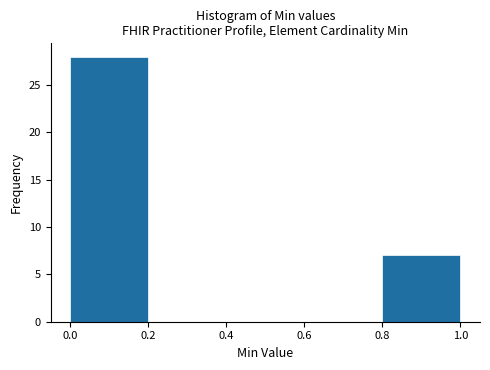

Reading left to right, list every bar in this chart as the range it spans on the x-axis followed by its height. The values are not printed on the chart, so give them approximately, as read against the axis.

0.0 to 0.2: 28
0.2 to 0.4: 0
0.4 to 0.6: 0
0.6 to 0.8: 0
0.8 to 1.0: 7